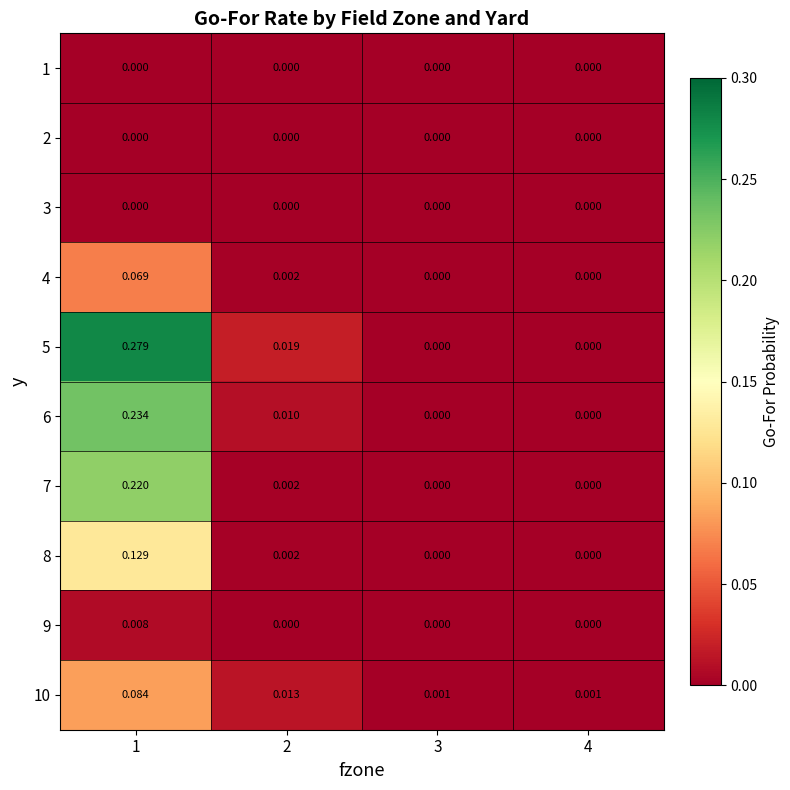

Is the value of 7 at 2 greater than the value of 1 at 3?

Yes